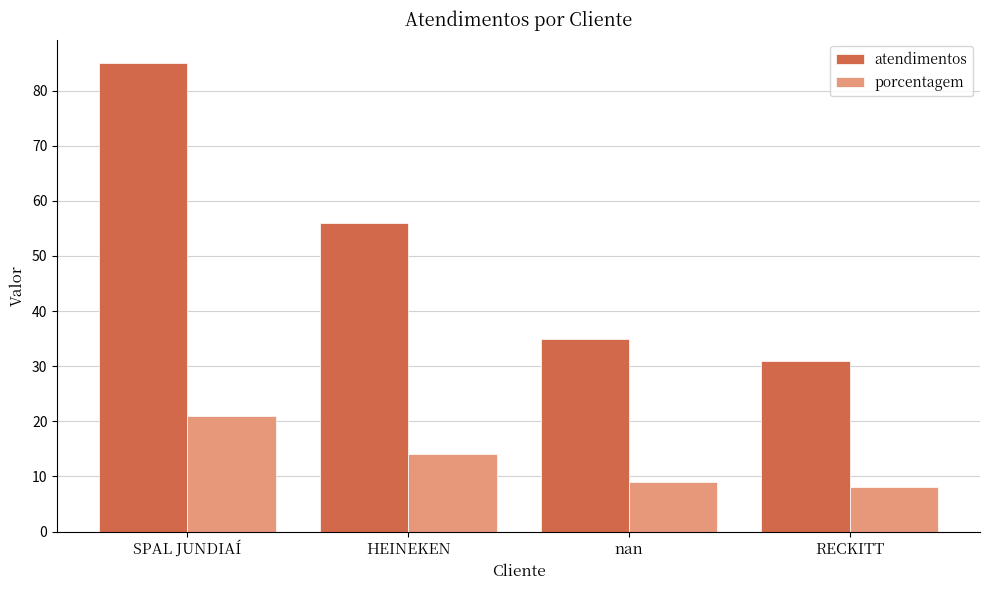

At which label does atendimentos reach its peak?

SPAL JUNDIAÍ